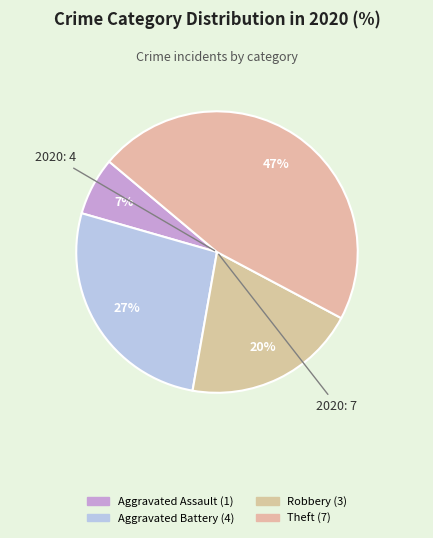

Is there a majority slice in this chart?

No